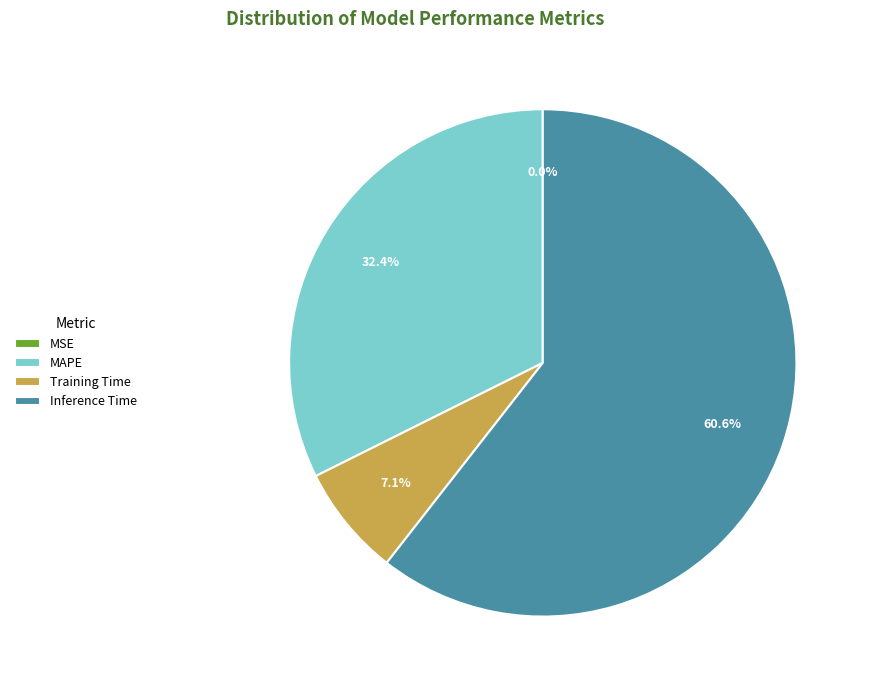

What percentage is NOT represented by Training Time?

92.9%